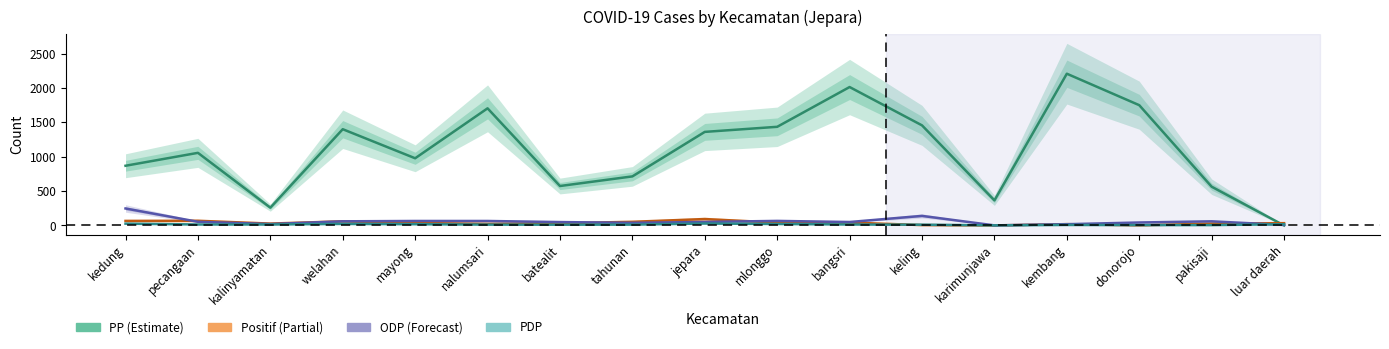

What is the total value across all series at batealit?

666